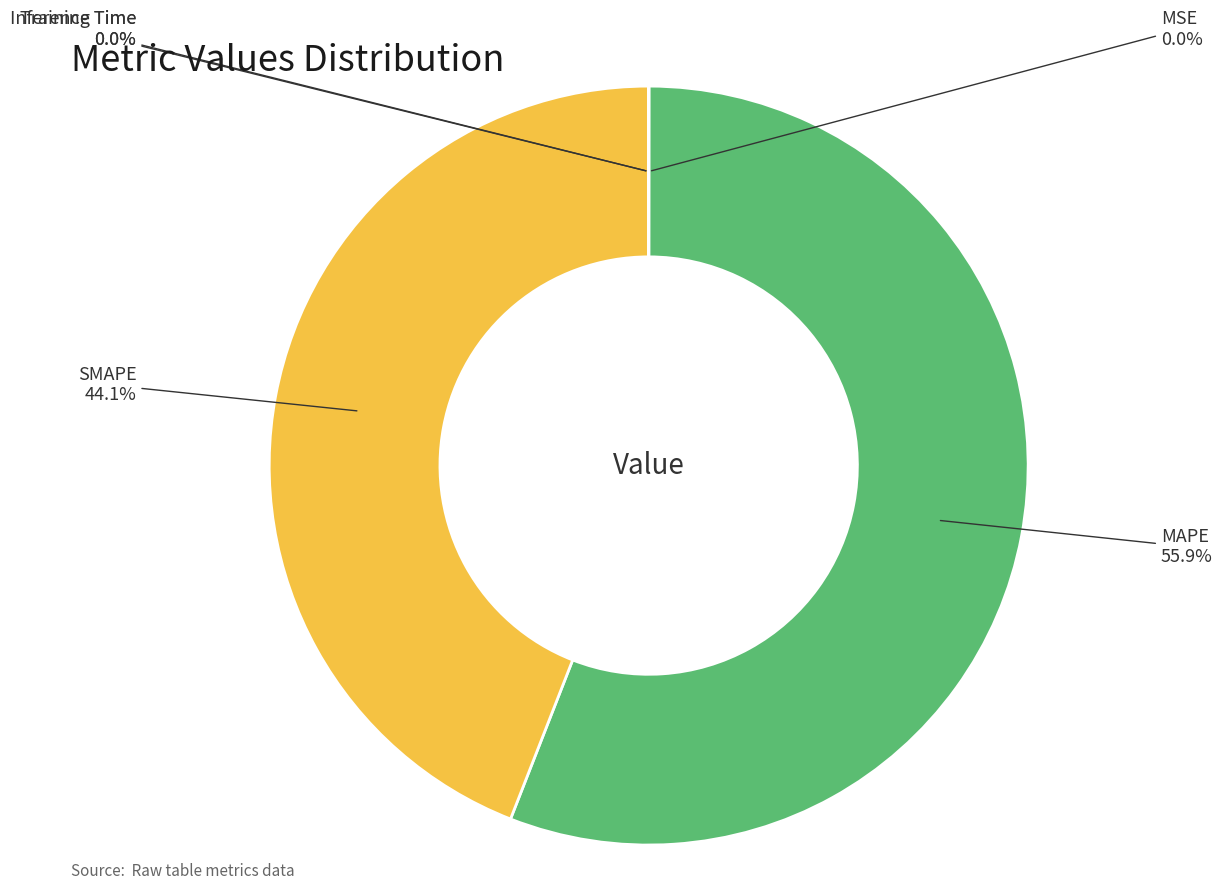

Is there any slice that represents more than half of the pie?

Yes